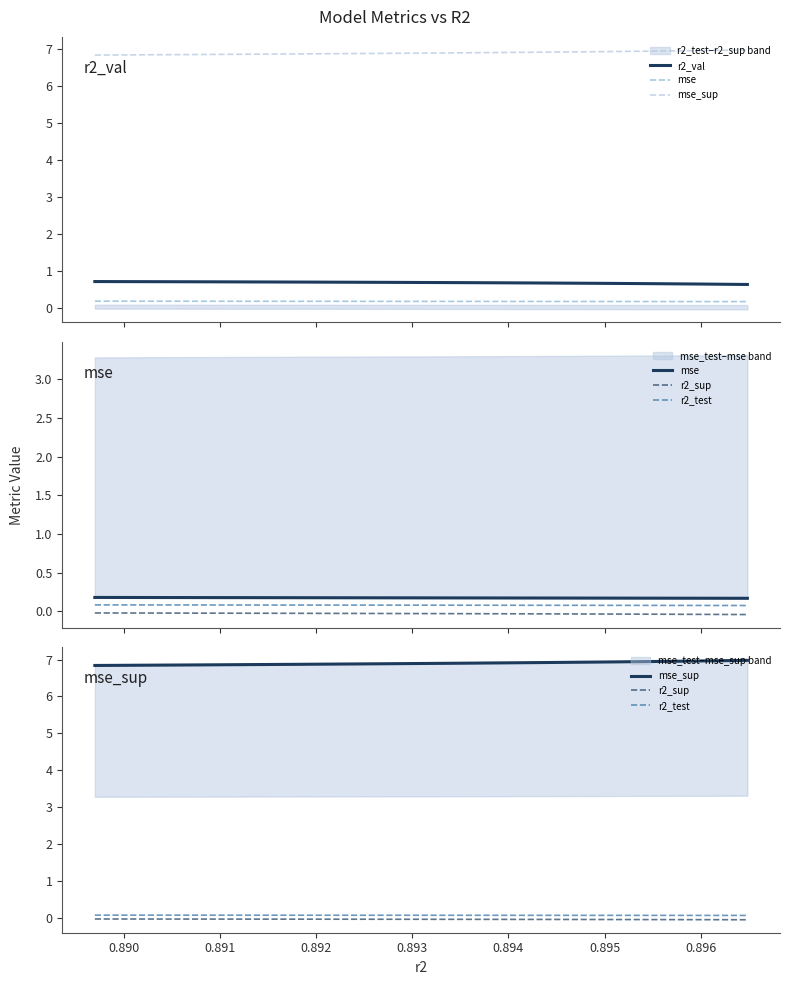

What is the label of the 8th point from the left?

0.896